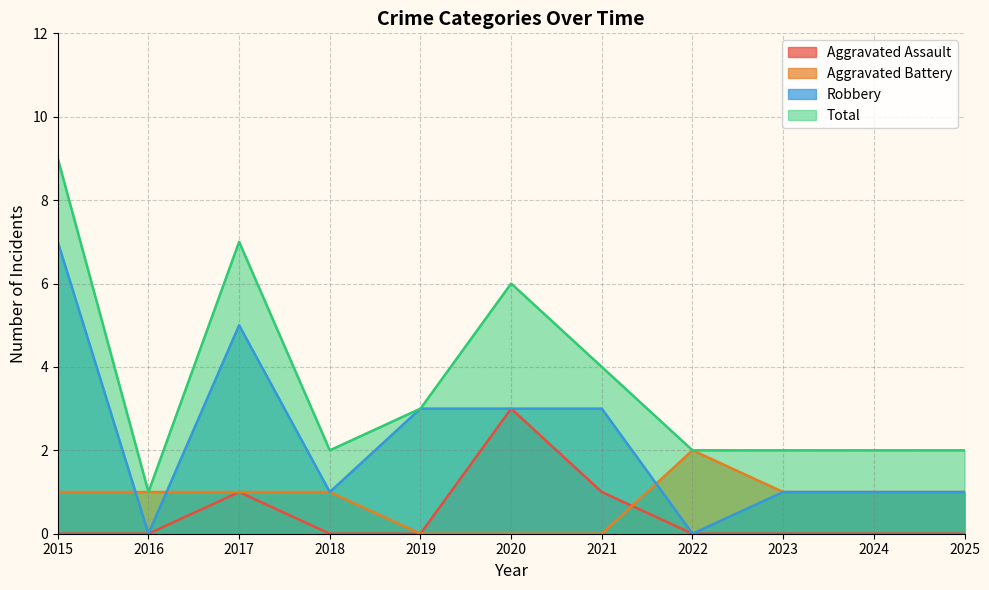

Which series has the widest spread of values?

Total